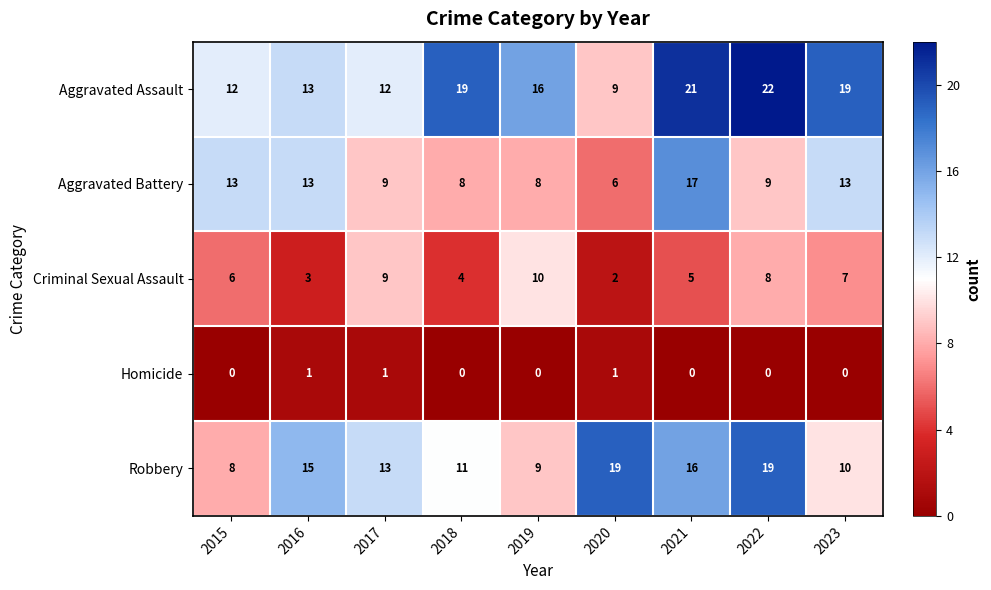

Count the Homicide values in the range 0 to 1.

9